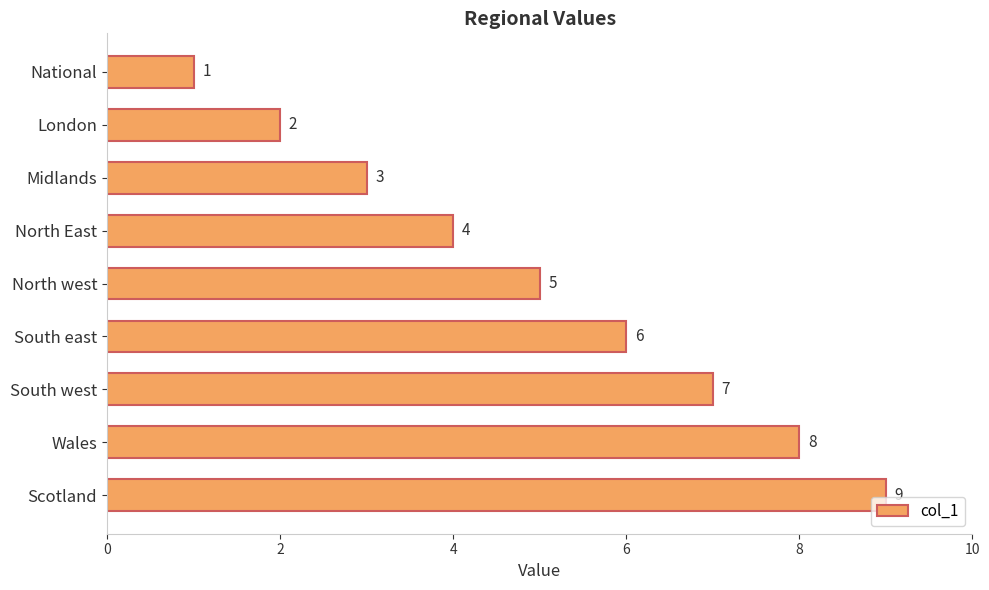

Approximately how many times larger is the value at Wales compared to Midlands?

2.7